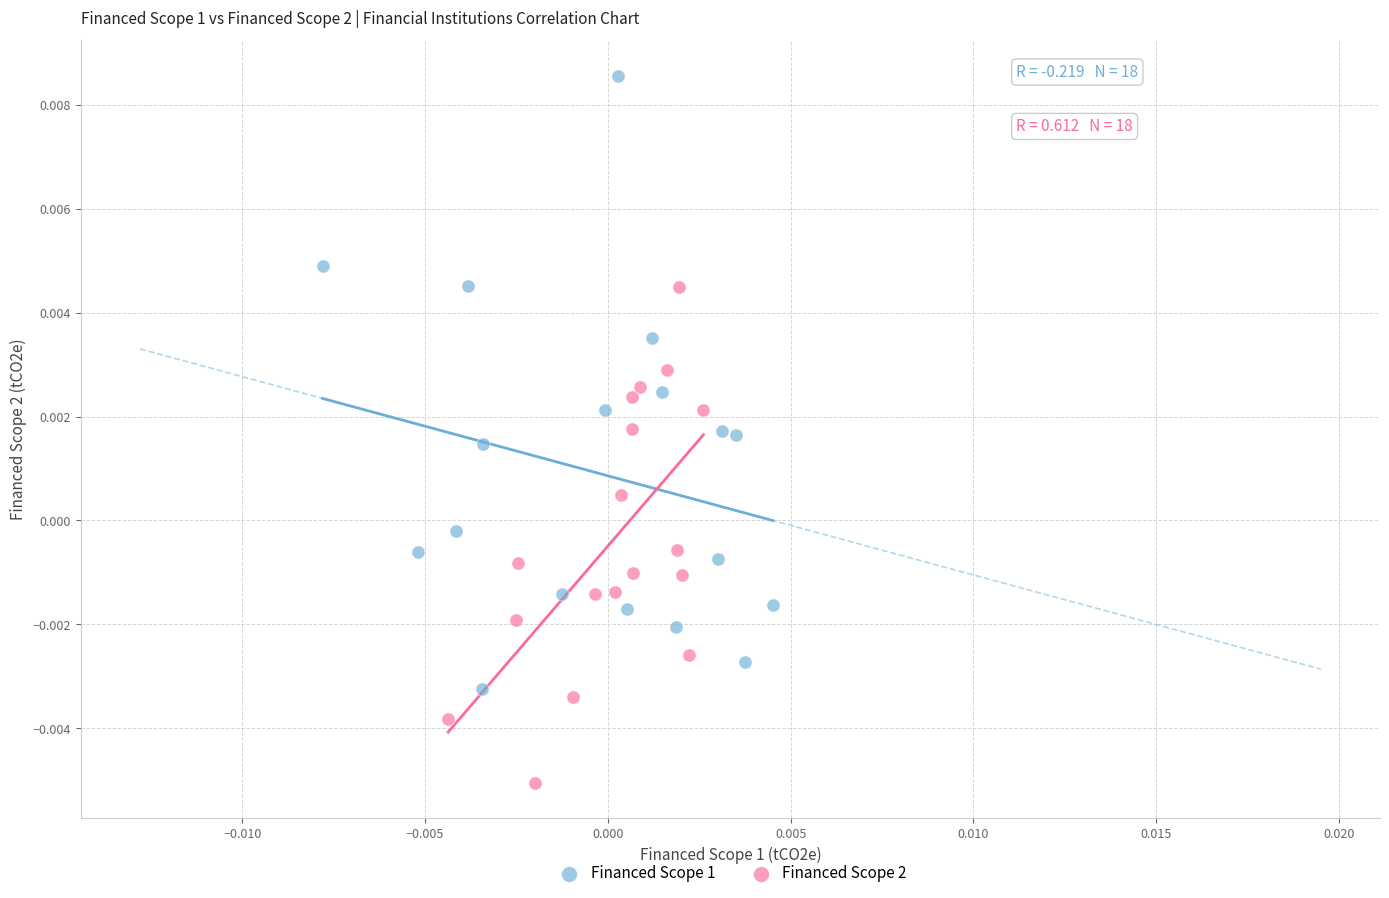

Which series has the largest Y range (max minus min)?

Financed Scope 1